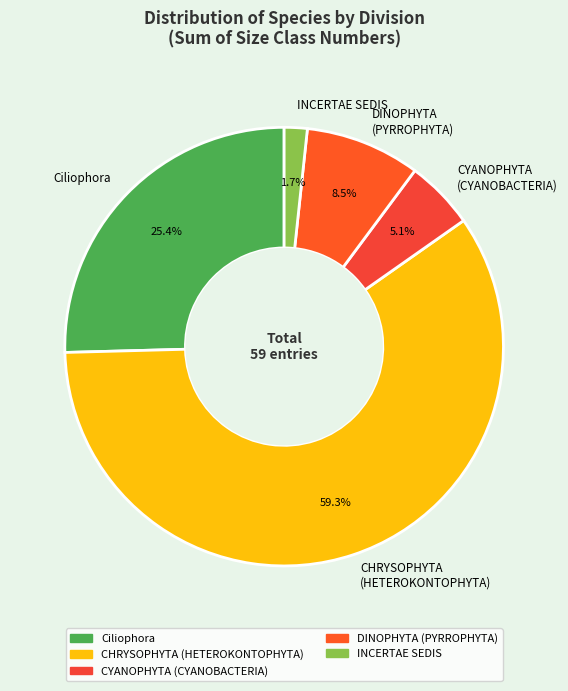

Do CYANOPHYTA (CYANOBACTERIA) and Ciliophora together represent more than half of the pie?

No